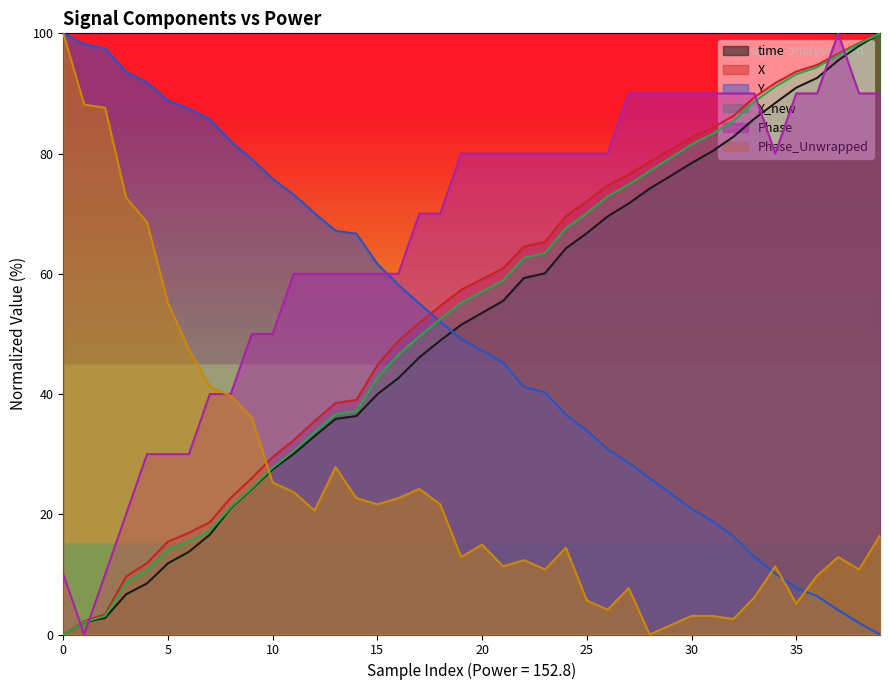

What is the approximate value of X at 15?

44.8